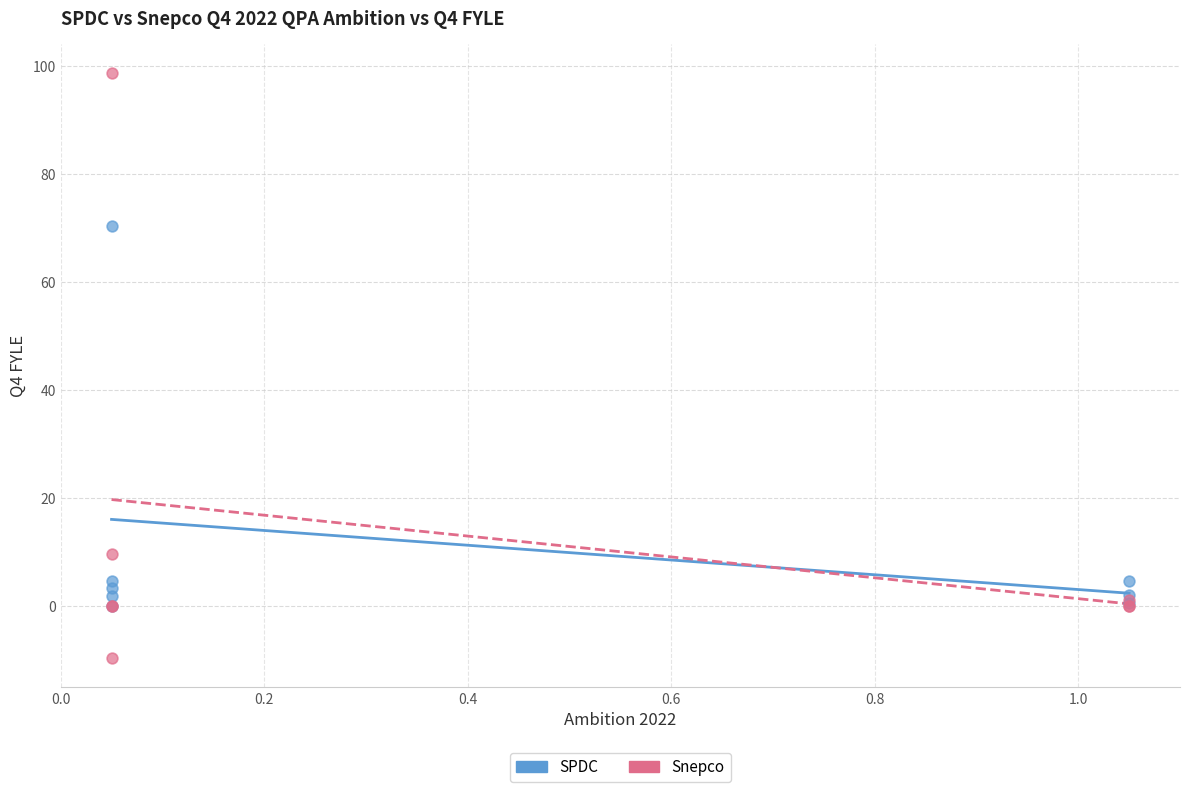

Across all series, what Y value is closest to 44?

70.5